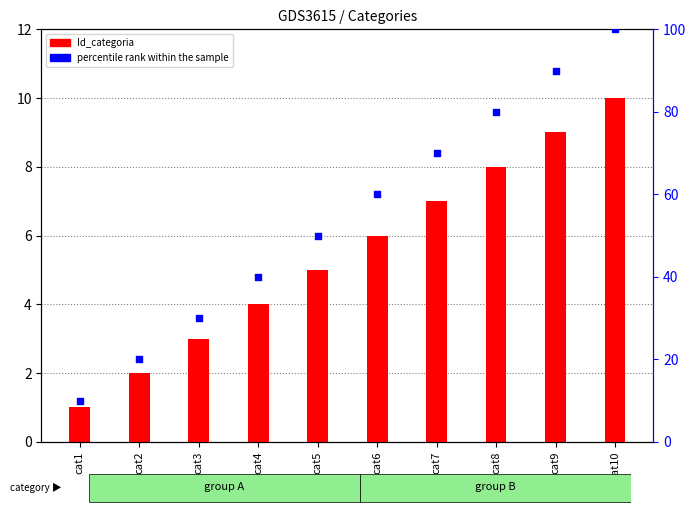

What are all the series names shown in the legend?

Id_categoria, percentile rank within the sample